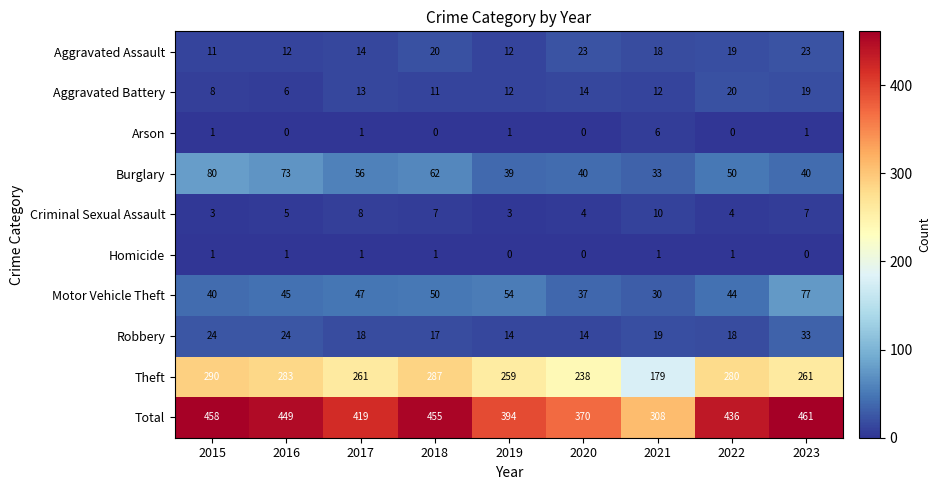

What is the difference between the Aggravated Assault values at 2021 and 2020?

5